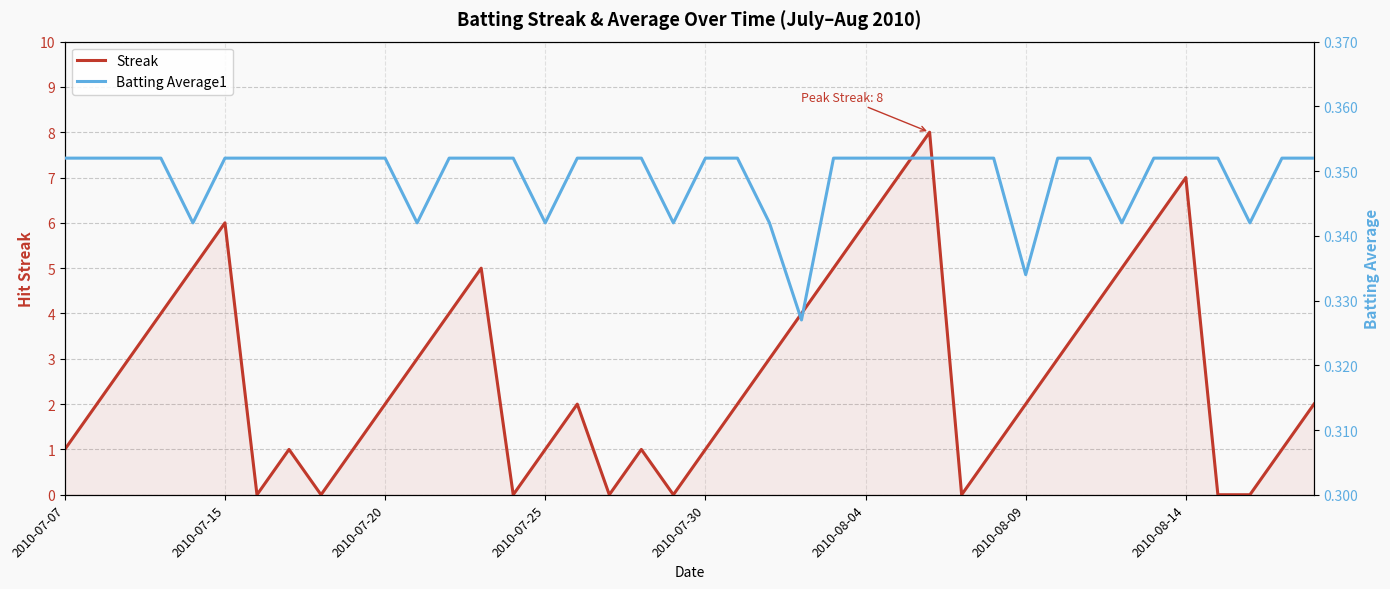

Between 12 and 38, which series saw the biggest shift?

Streak